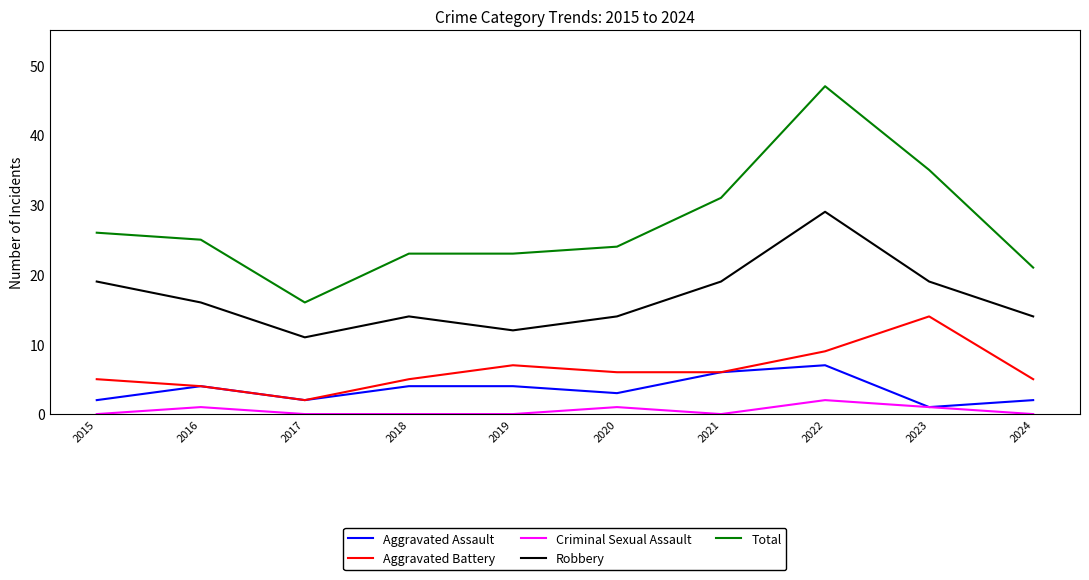

Rank the series by their maximum value, from lowest to highest.

Criminal Sexual Assault, Aggravated Assault, Aggravated Battery, Robbery, Total